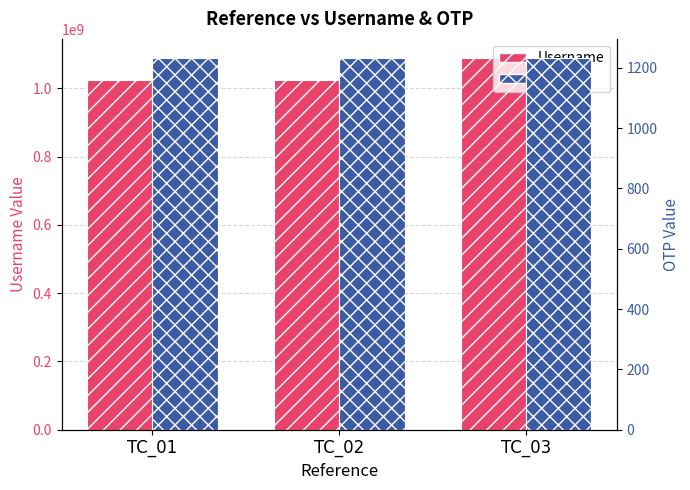

What is the lowest value of the Username series?

1025071984